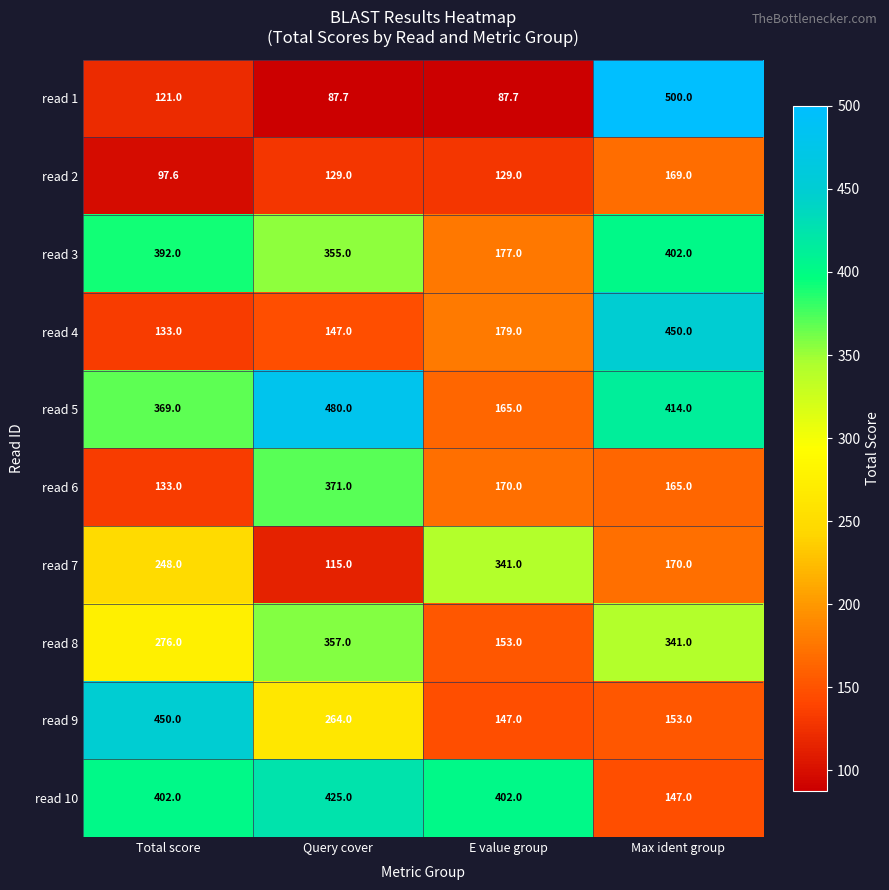

What is the total value across all series at Max ident group?

2911.0